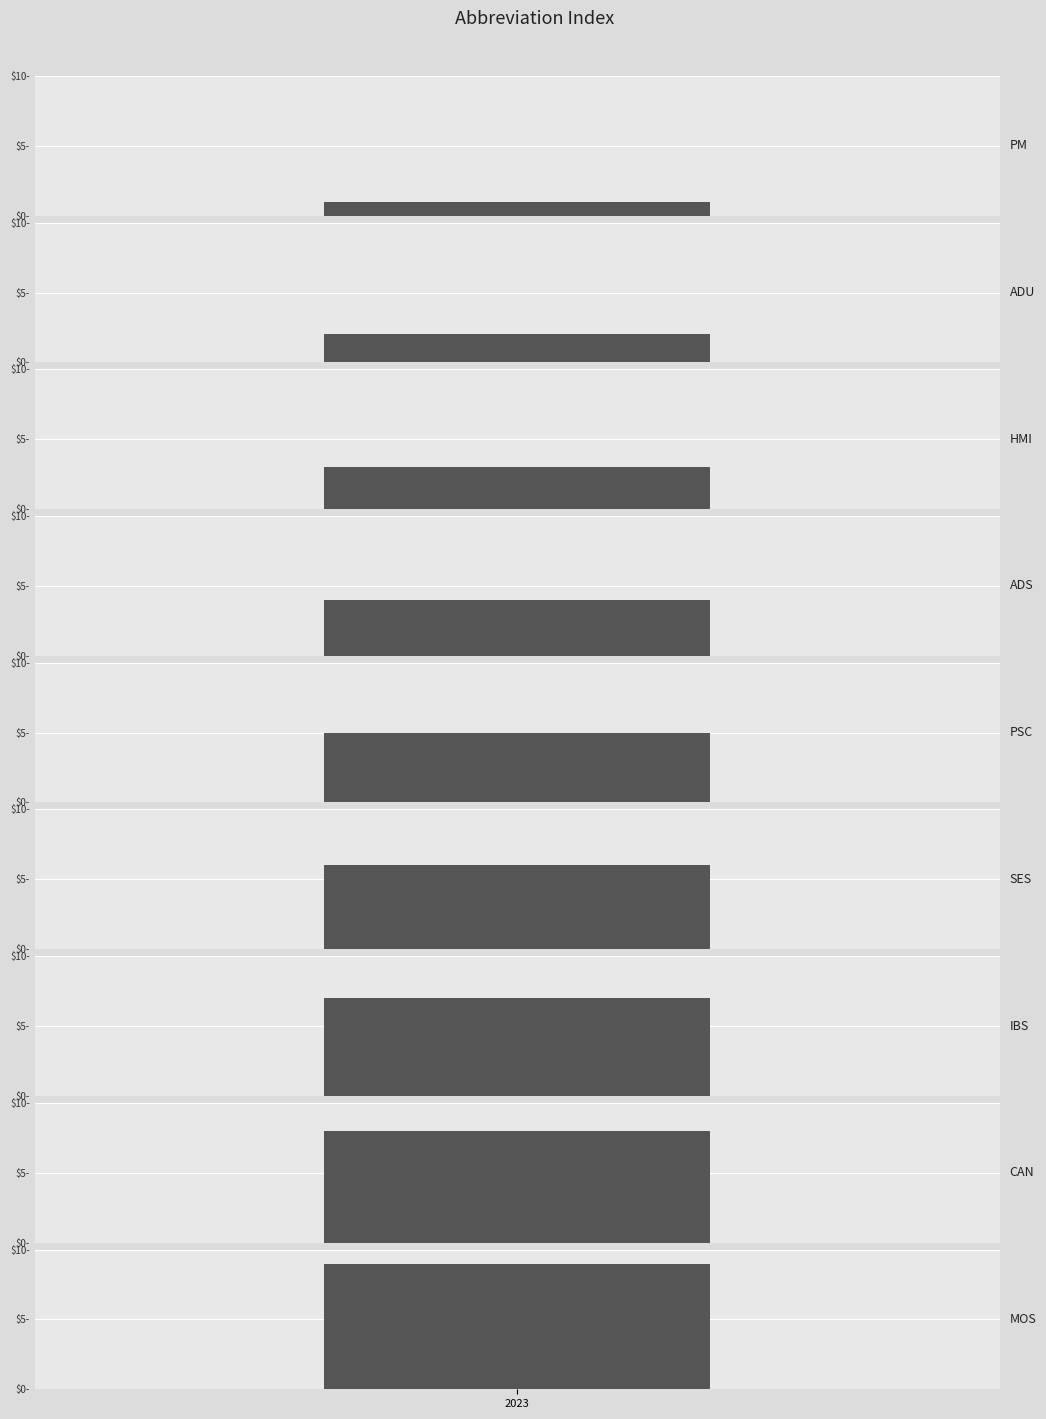

Is it true that the value at HMI is 5?

False